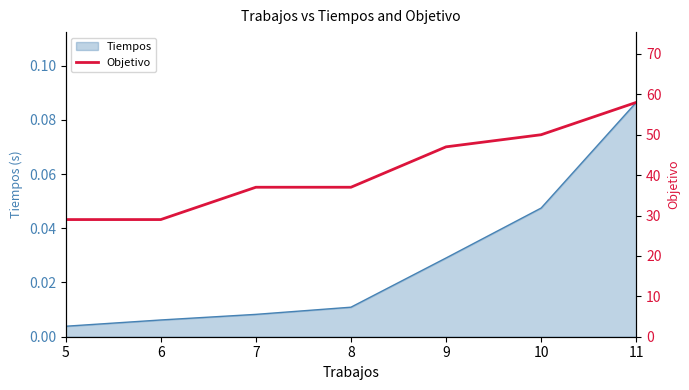

What is the value of the 6th point from the left?

50